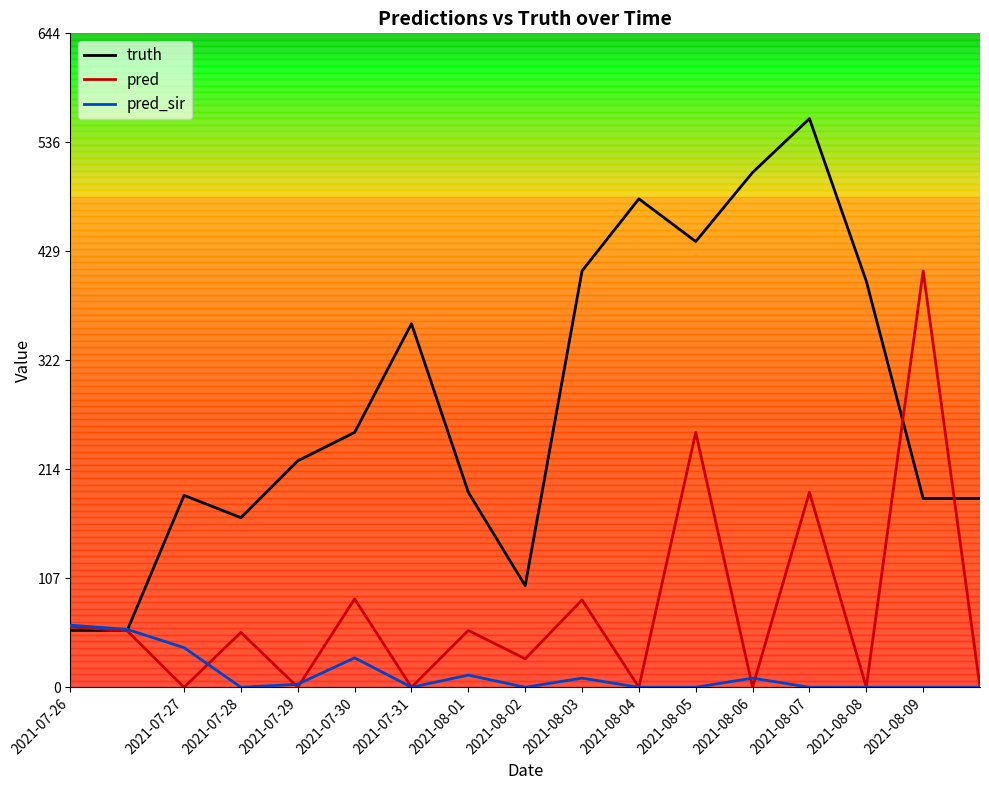

True or false: truth has more than 2 points higher than both neighbors.

True